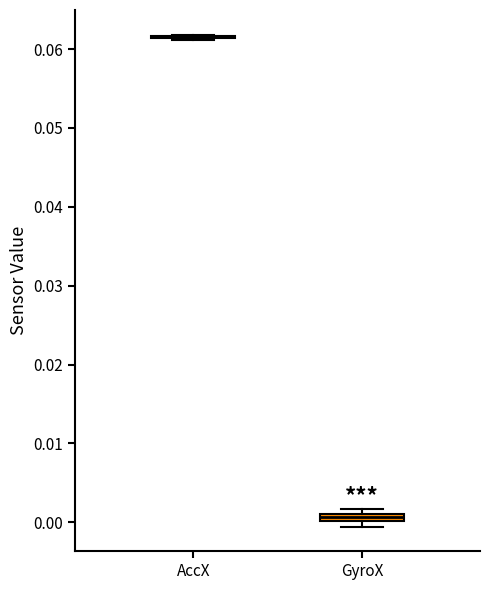

Where is the lower edge of the box for GyroX on the y-axis? The values are not printed on the chart, so give them approximately, as read against the axis.

0.000